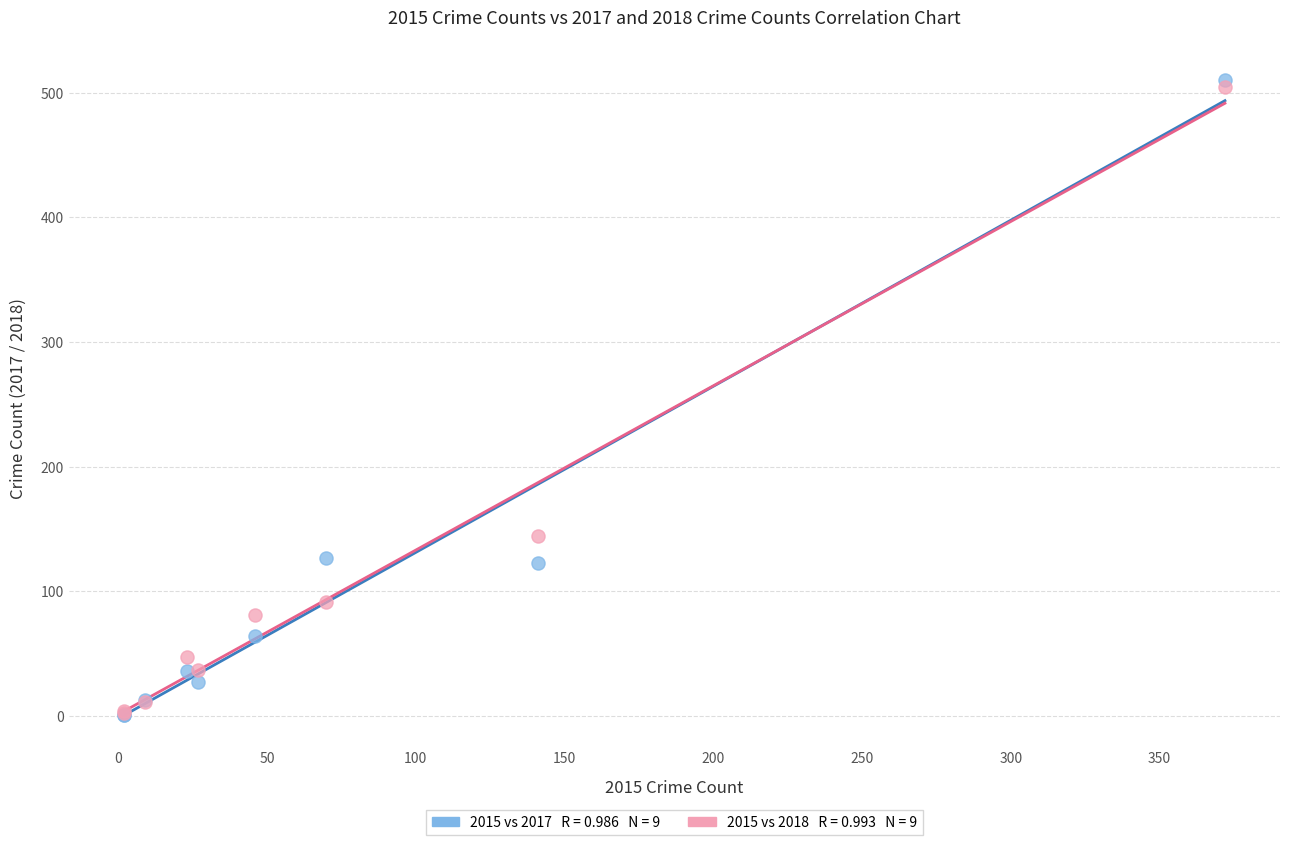

Across all series, what Y value is closest to 255?

144